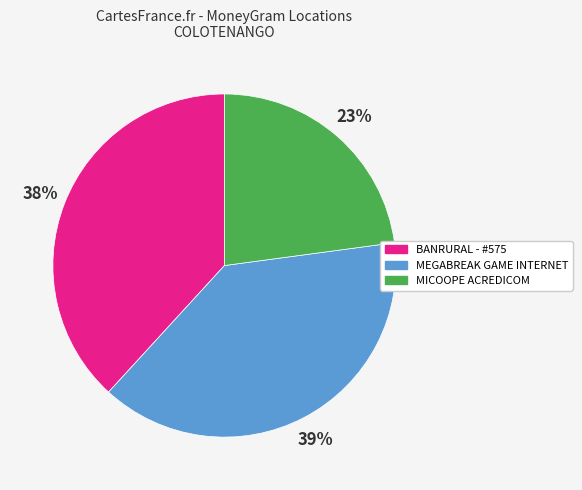

How many slices are in this pie chart?

3